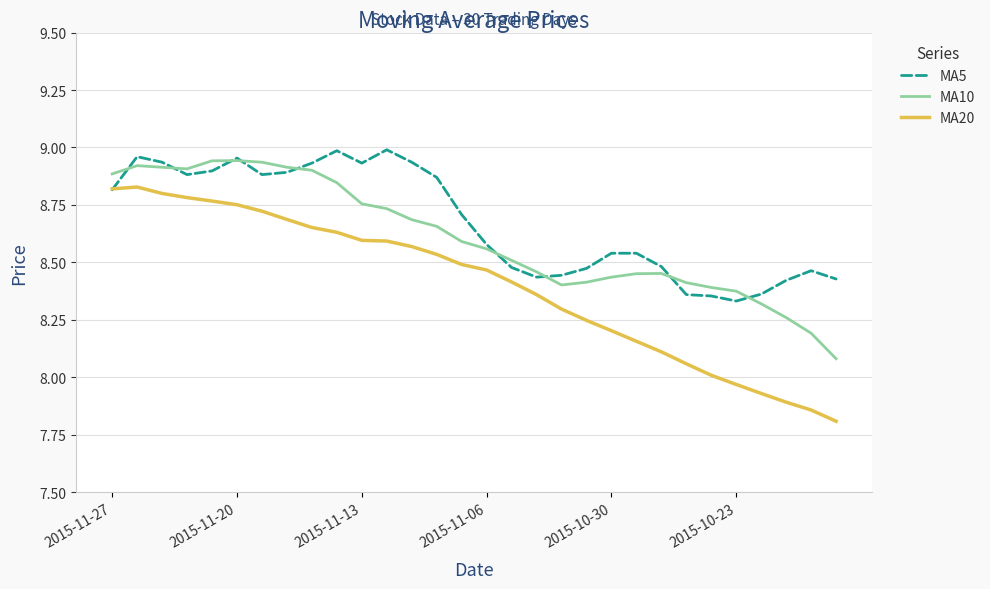

Rank the series by their average value, from highest to lowest.

MA5, MA10, MA20